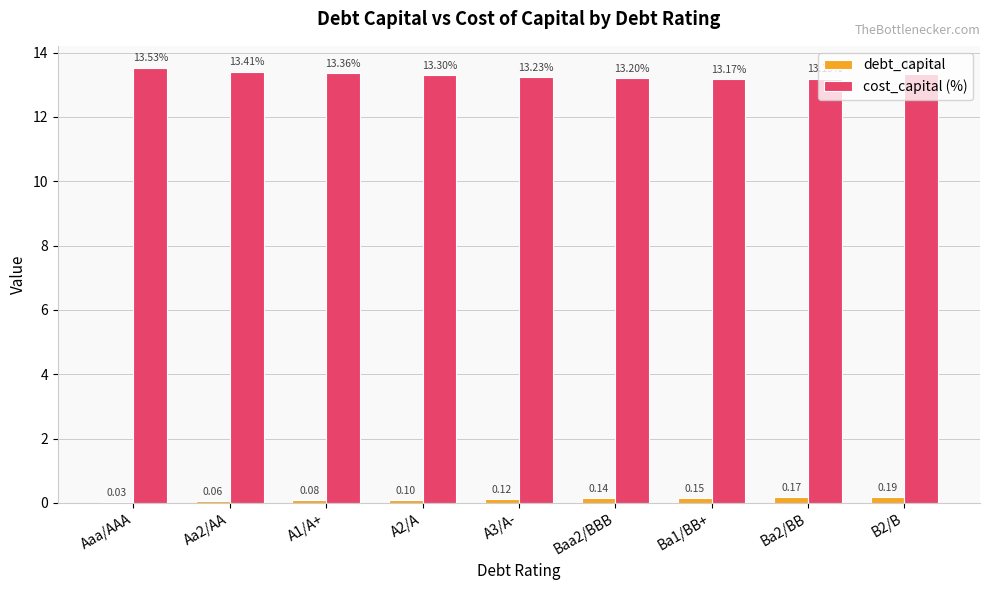

Count the cost_capital (%) values in the range 13 to 14.

9